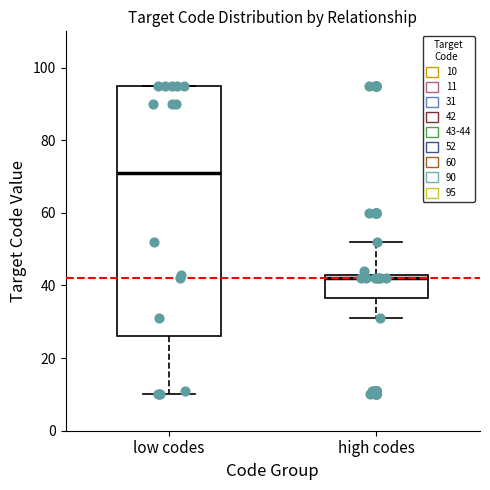

Which box's median line is the highest?

low codes